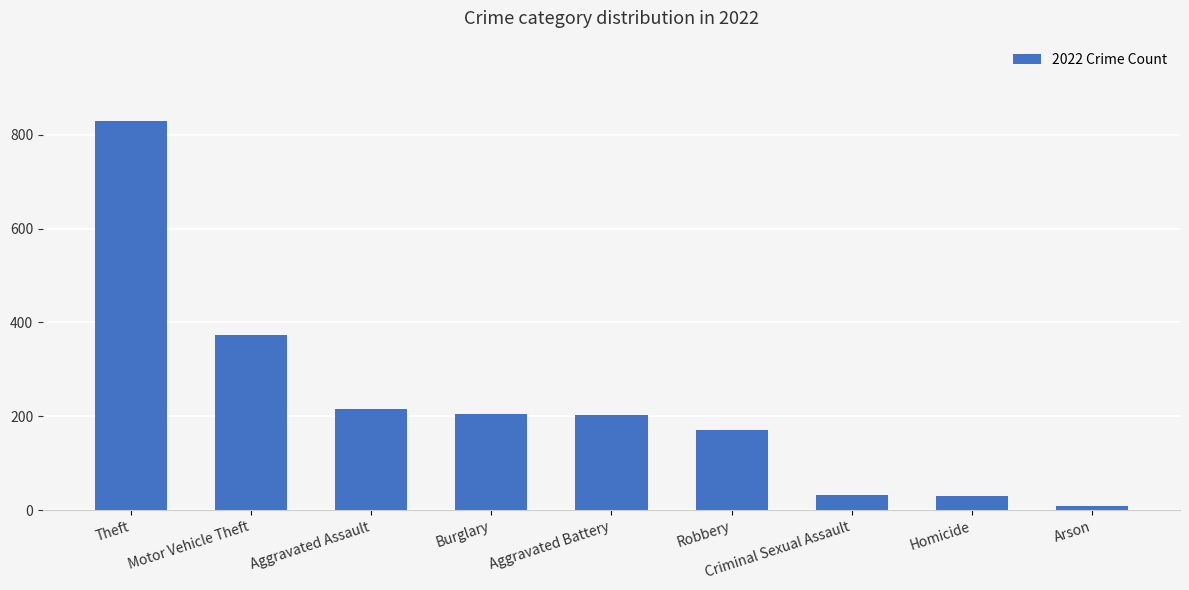

Which label corresponds to the largest value in the chart?

Theft